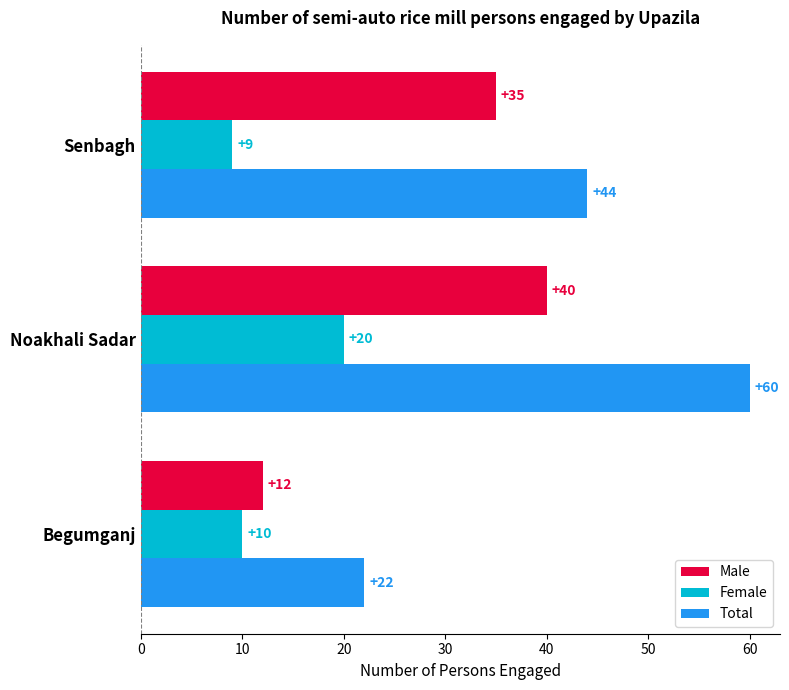

The Total series shows 68 at Senbagh. True or false?

False